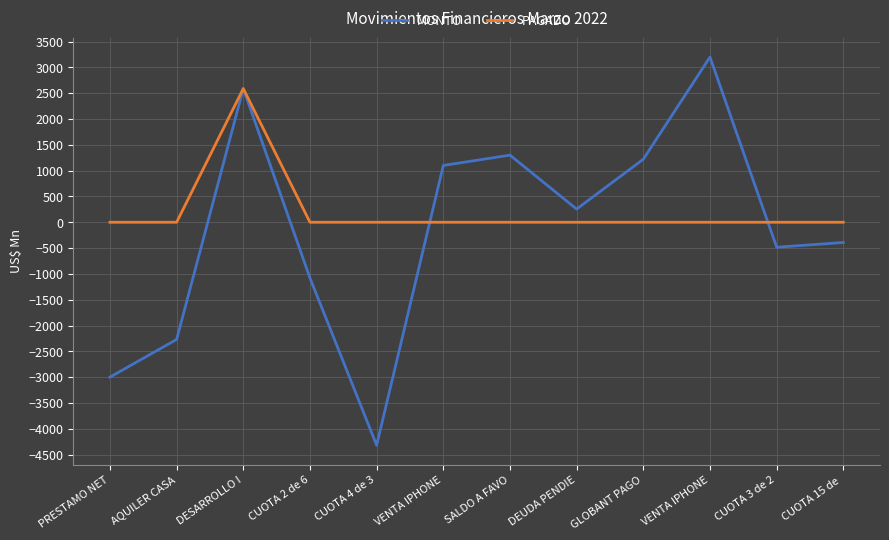

What is the average value of the MONTO series?

-156.7